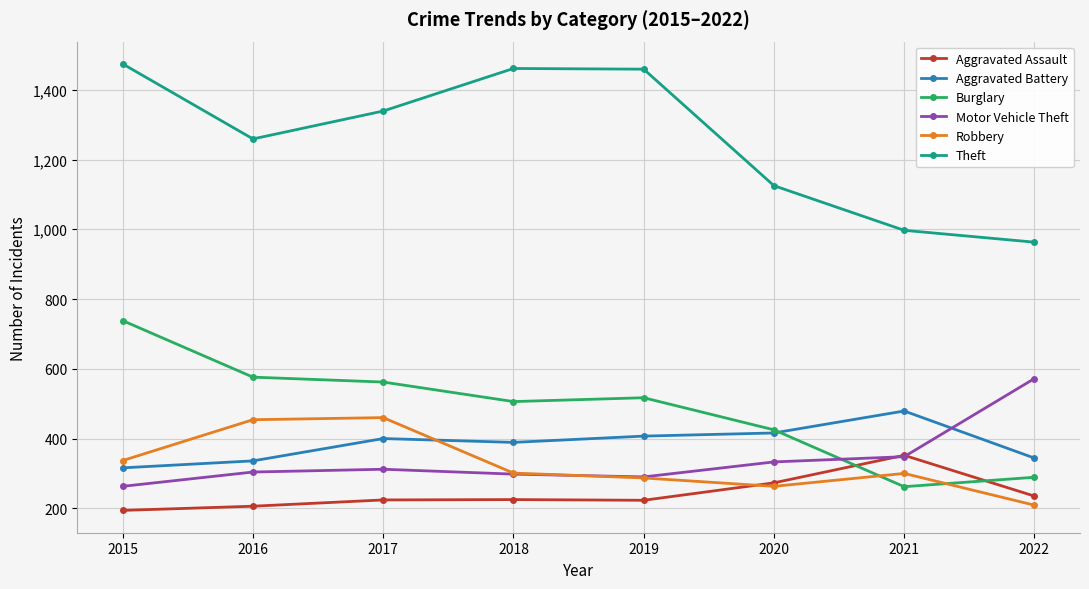

Is this an area chart (filled region under the line)?

No